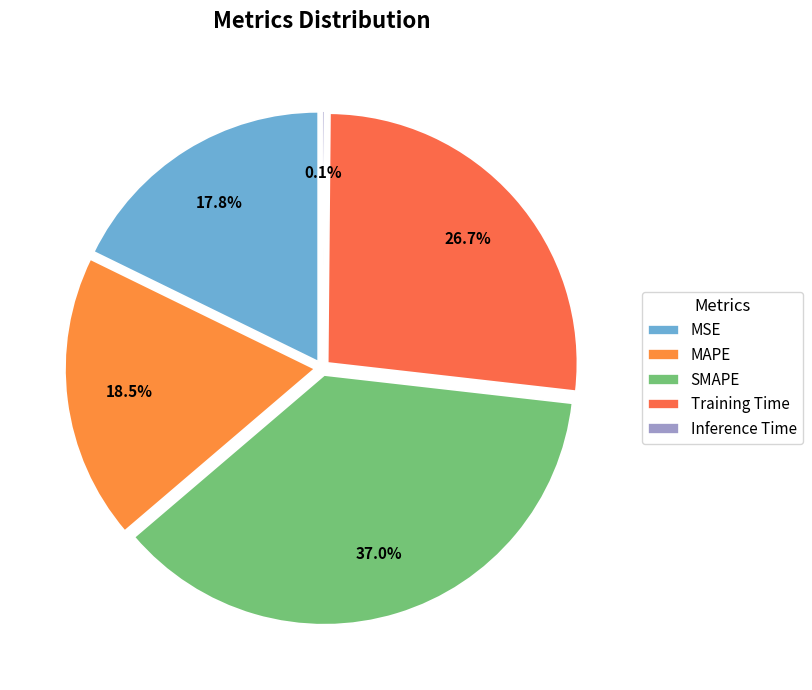

What is the largest slice in the pie chart?

SMAPE